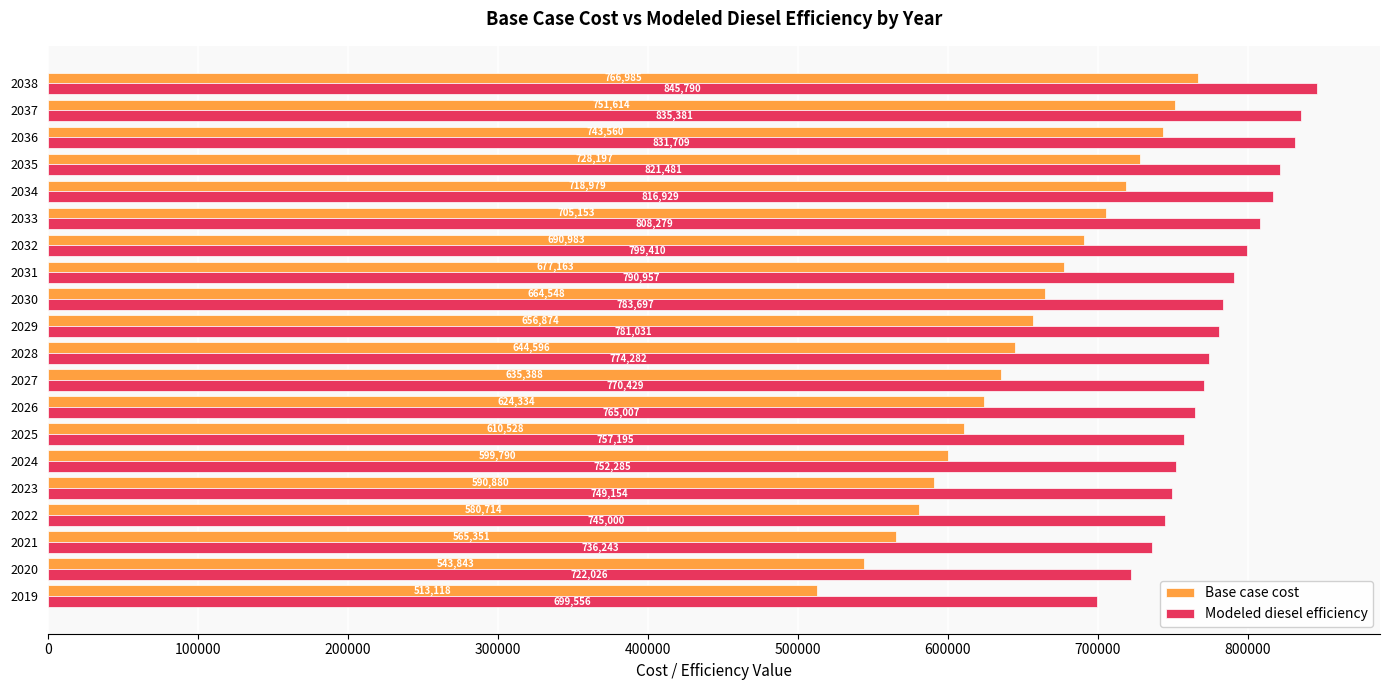

At which label is Base case cost closest to 640051?

2028